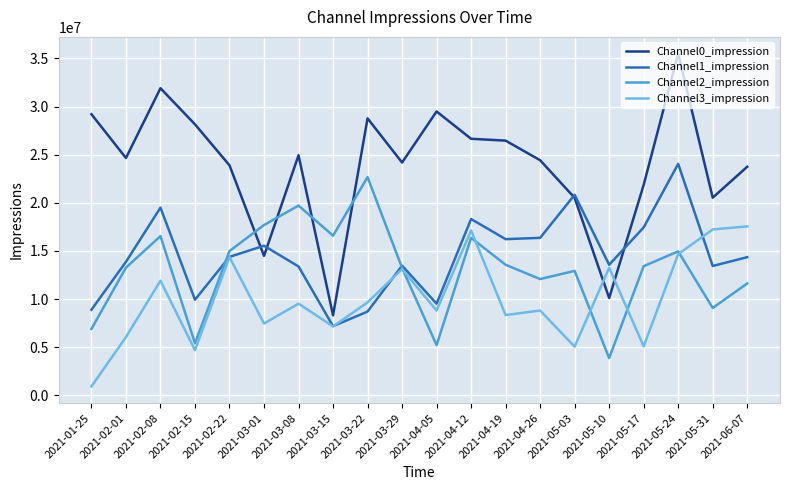

What is the sum of the Channel0_impression values at 2021-05-17 and 2021-04-05?

51351524